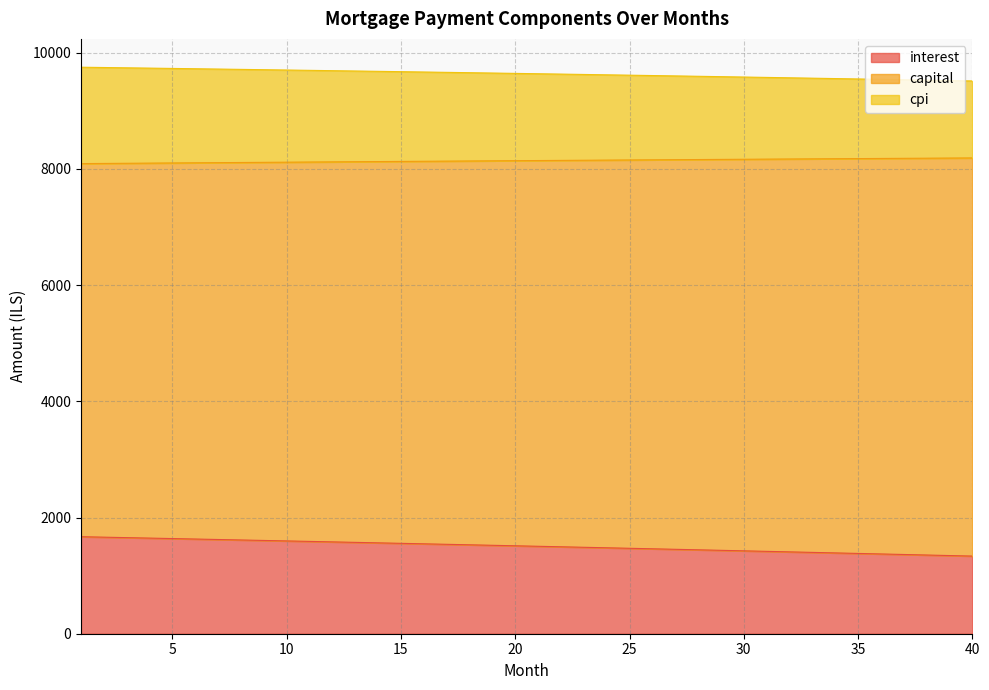

The value of interest at 12 is 2181.7. True or false?

False